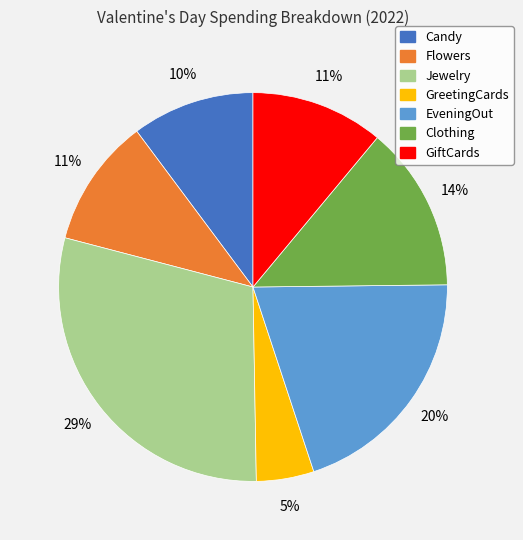

To the nearest percent, what is the difference between the EveningOut and Clothing slice percentages?

6%